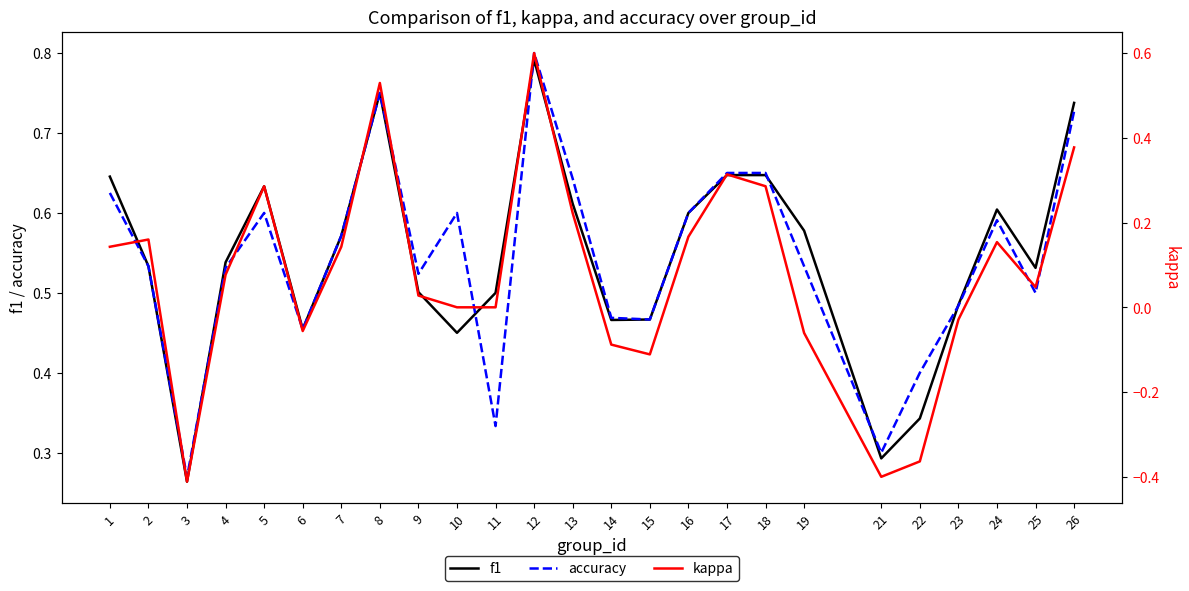

True or false: kappa has more than 2 points higher than both neighbors.

True